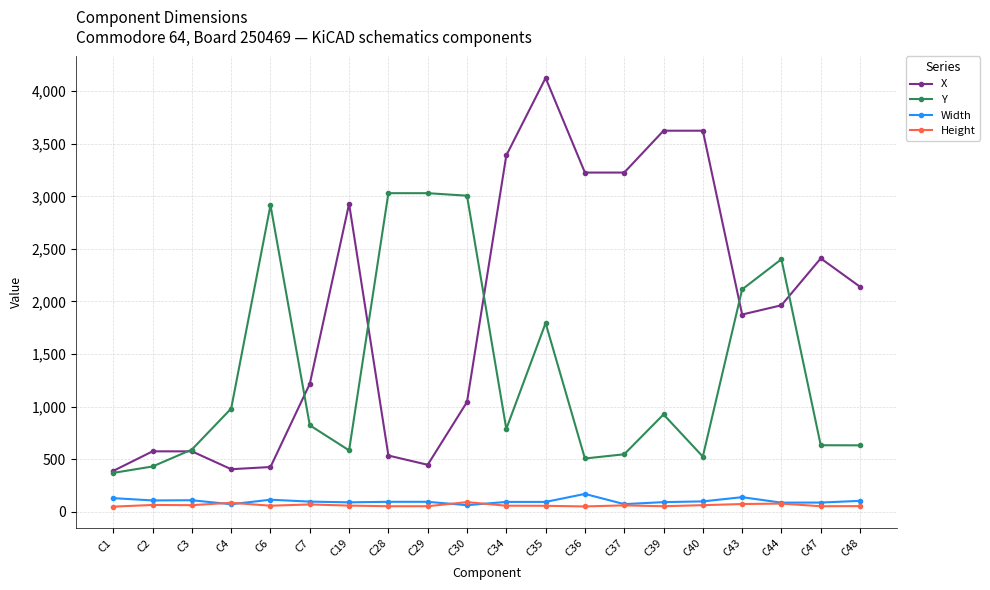

True or false: Height and Y intersect in this chart.

False